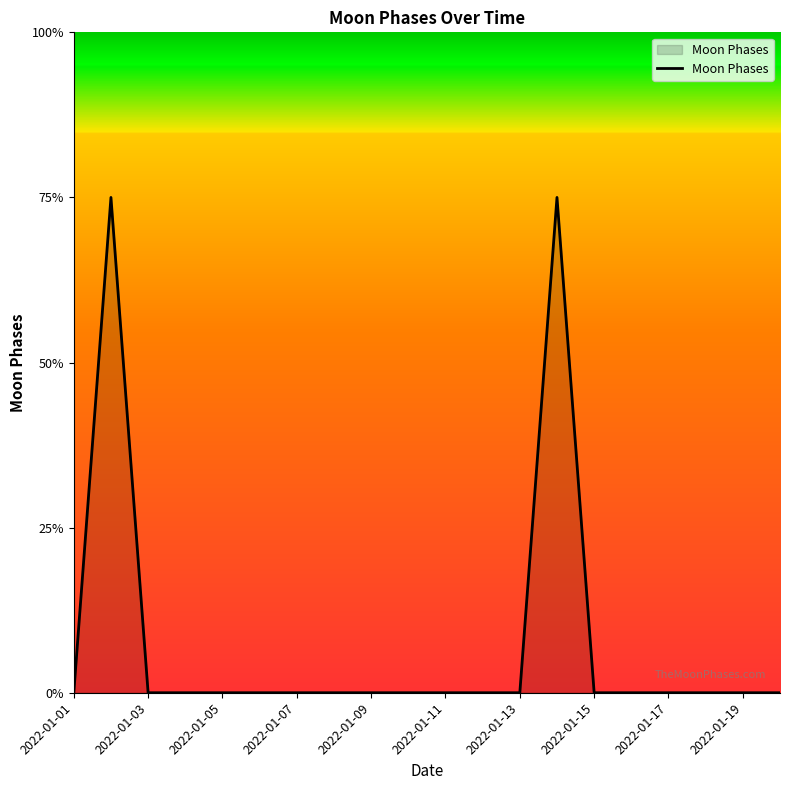

Reading right to left, transcribe all the data shown in this chart.

0	0	0	0	0	0	3	0	0	0	0	0	0	0	0	0	0	0	3	0